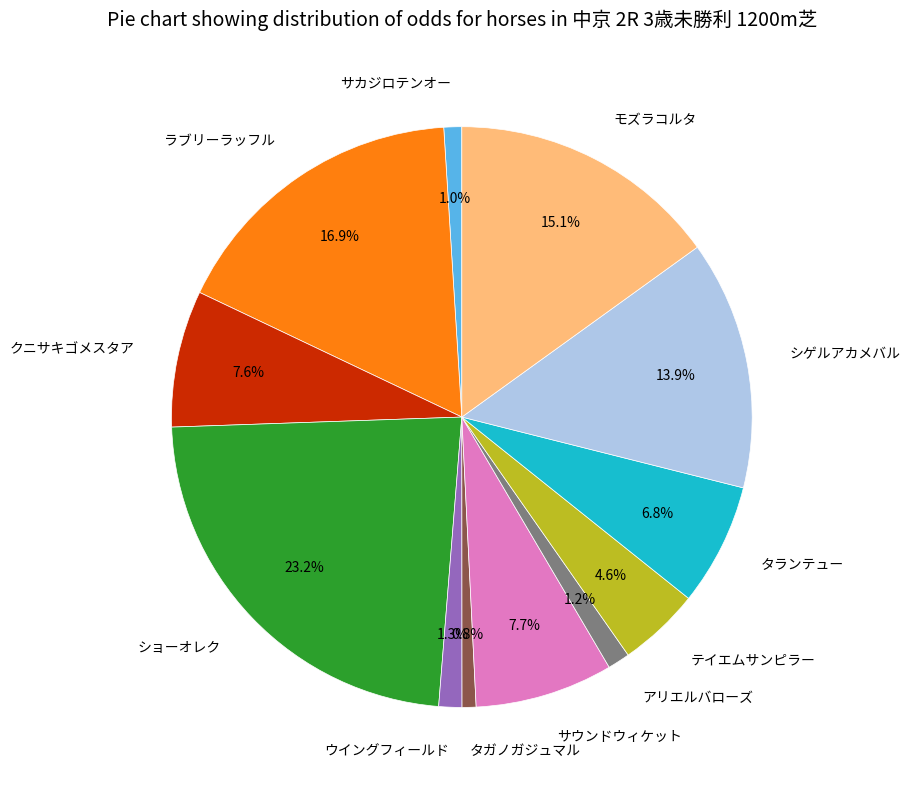

How many segments does this pie chart have?

12